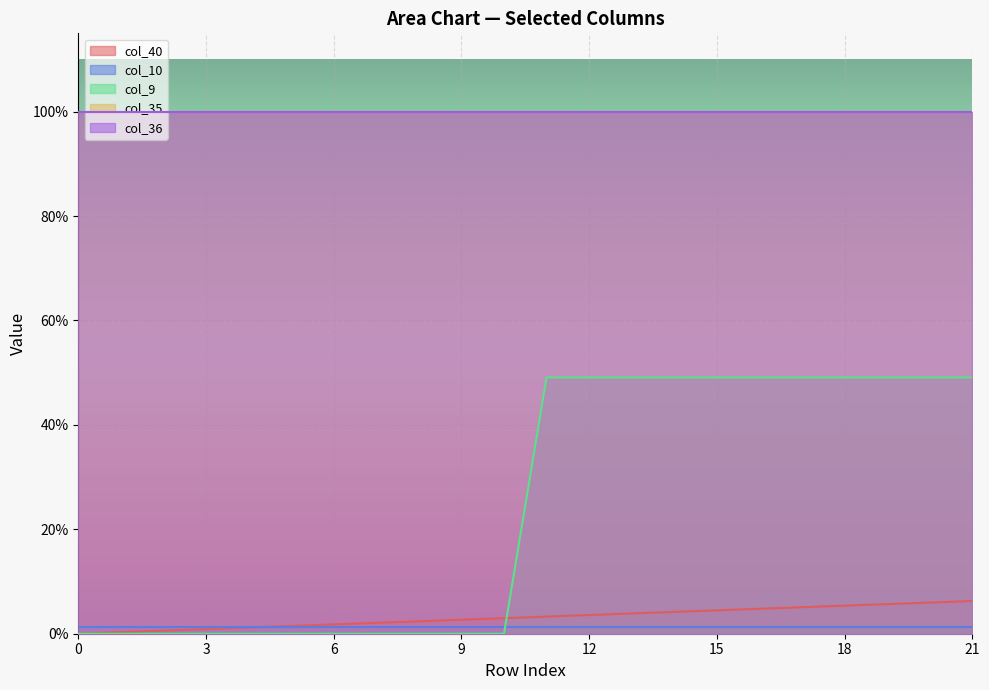

At 9, list the series in order from largest to smallest.

col_35, col_36, col_40, col_10, col_9